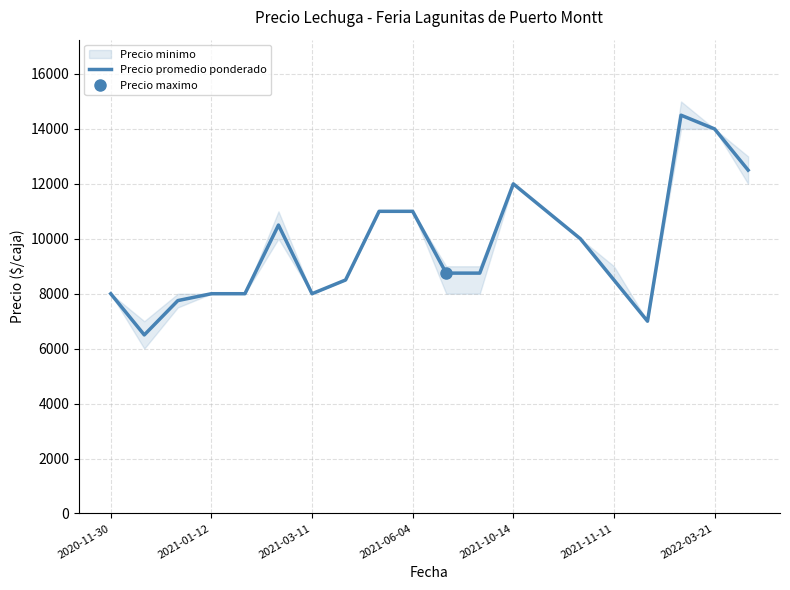

What is the maximum value shown in the chart?

14500